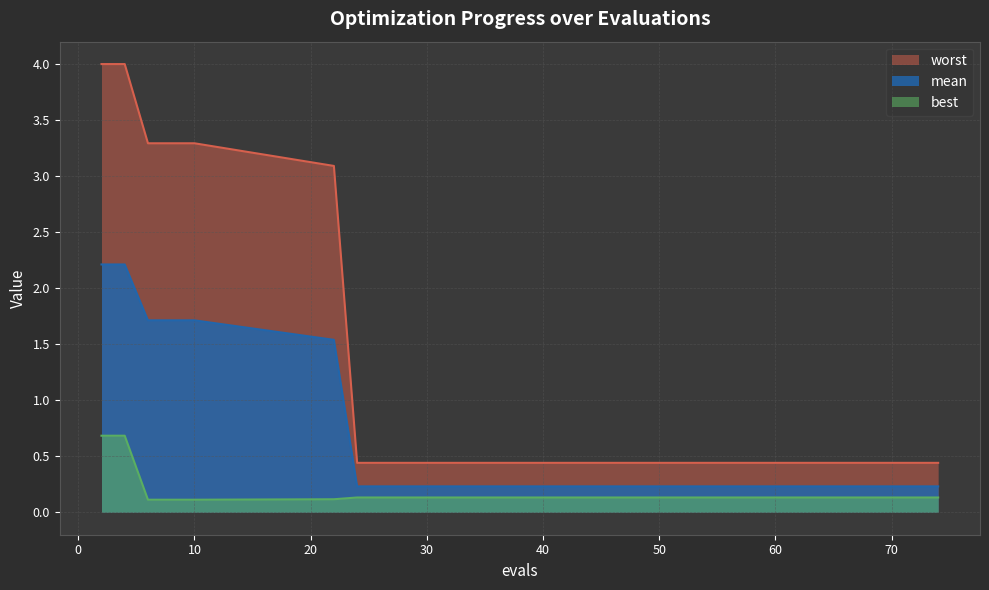

How many lines are shown in the chart?

3